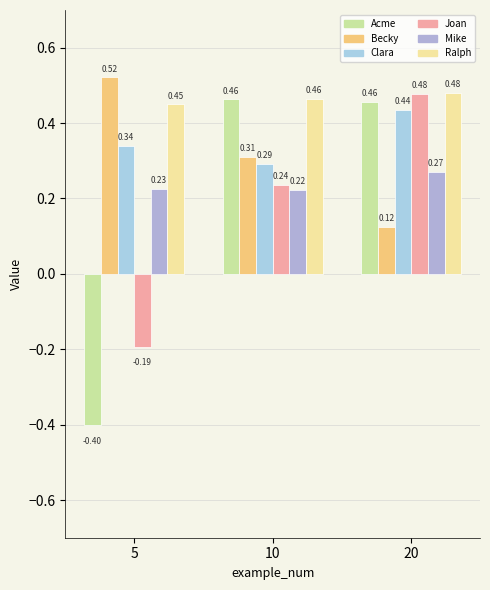

How many bars are there in total?

18